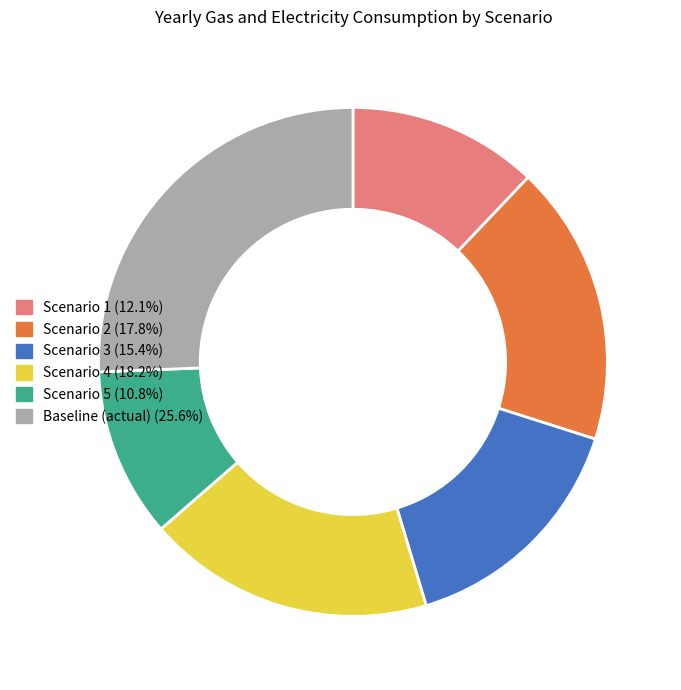

Is Scenario 4 (18.2%) the majority of the pie?

No